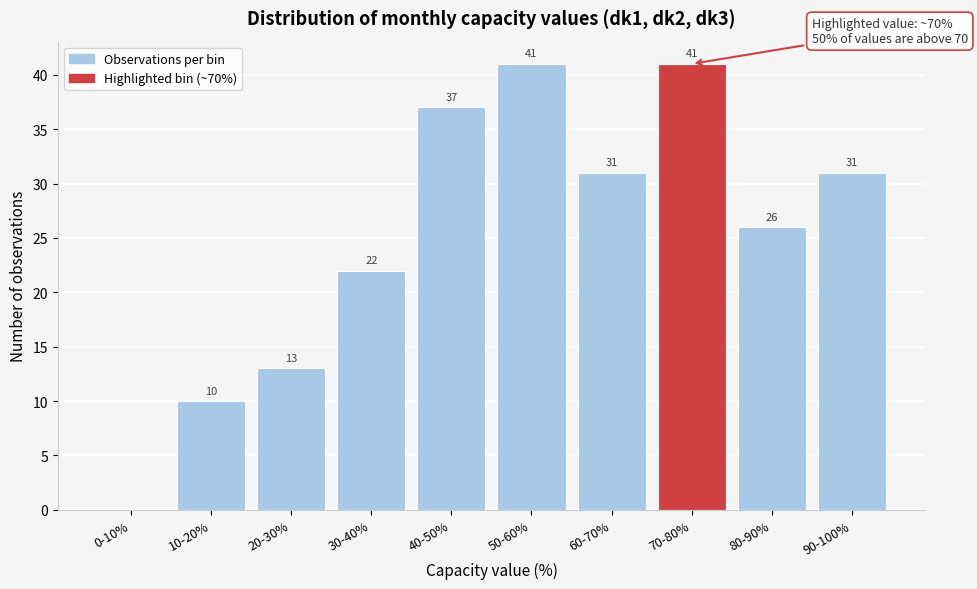

Reading right to left, extract all data points from this chart.

90-100%=31	80-90%=26	70-80%=41	60-70%=31	50-60%=41	40-50%=37	30-40%=22	20-30%=13	10-20%=10	0-10%=0